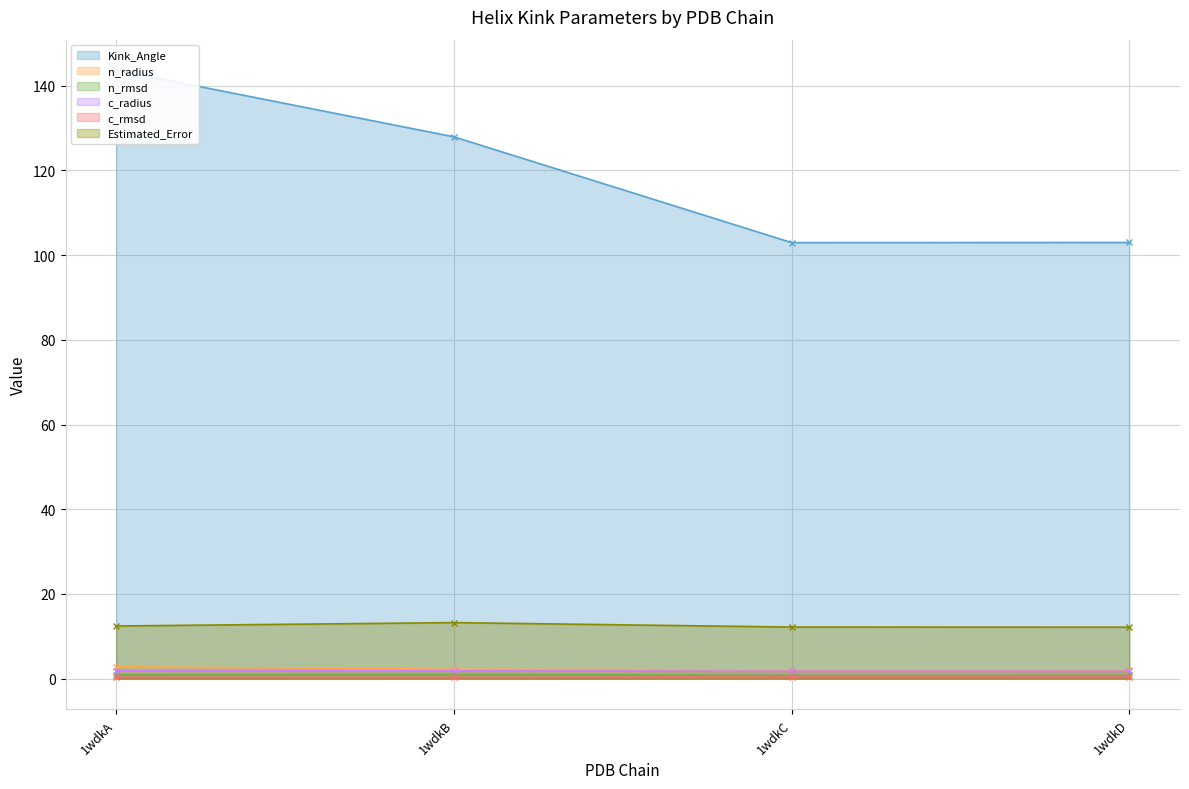

How many c_radius values are between 1 and 2?

4